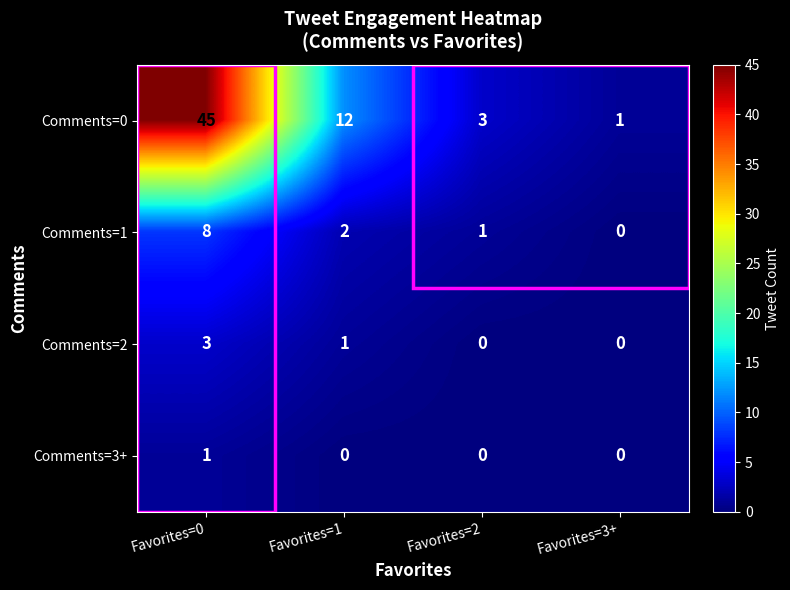

What is the difference between the maximum and minimum values in the Comments=2 series?

3